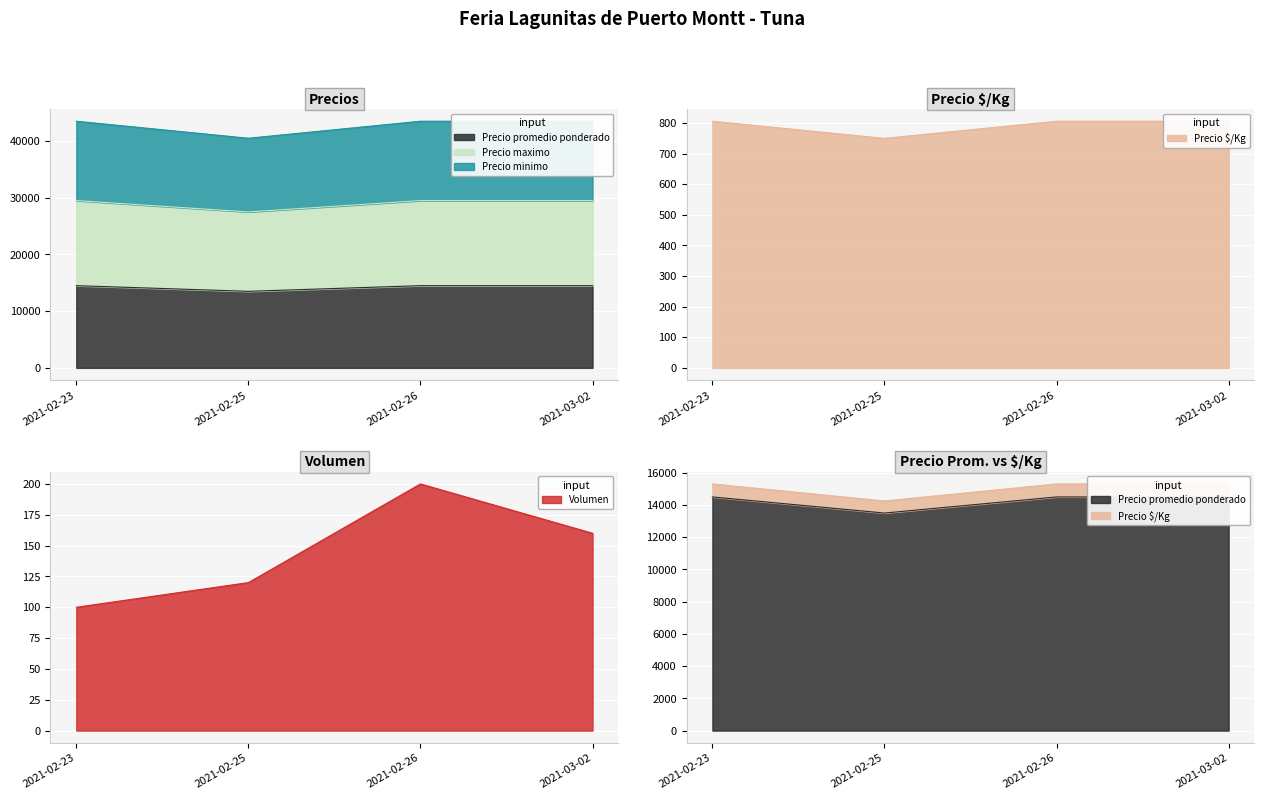

Which has a higher value, 2021-02-26 or 2021-03-02?

2021-02-26